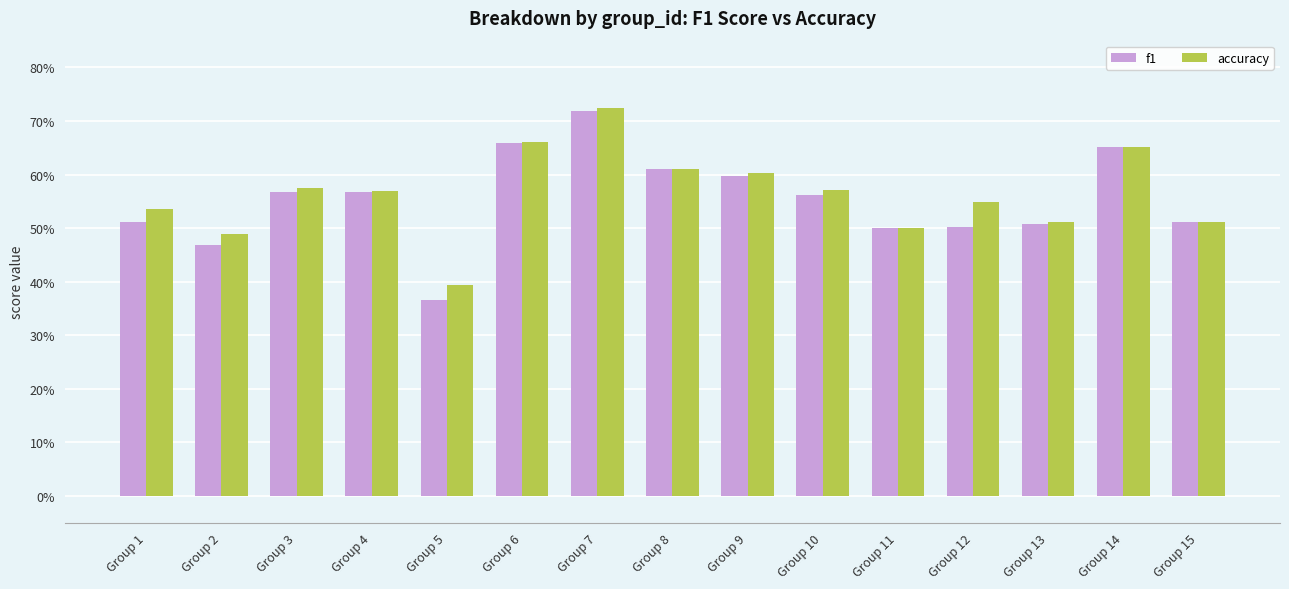

What are all the series names shown in the legend?

f1, accuracy